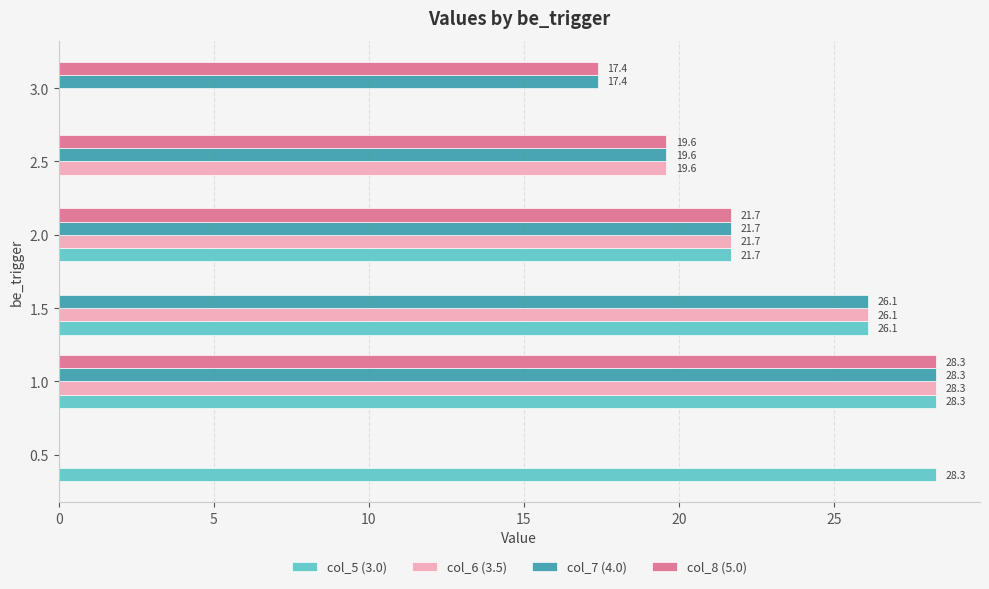

The value of col_8 (5.0) at 2.5 is 19.6. True or false?

True